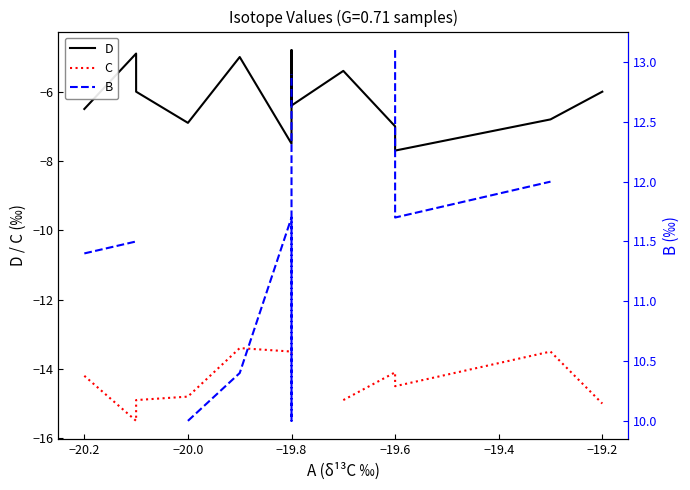

At −19.6, list the series in order from largest to smallest.

B, D, C